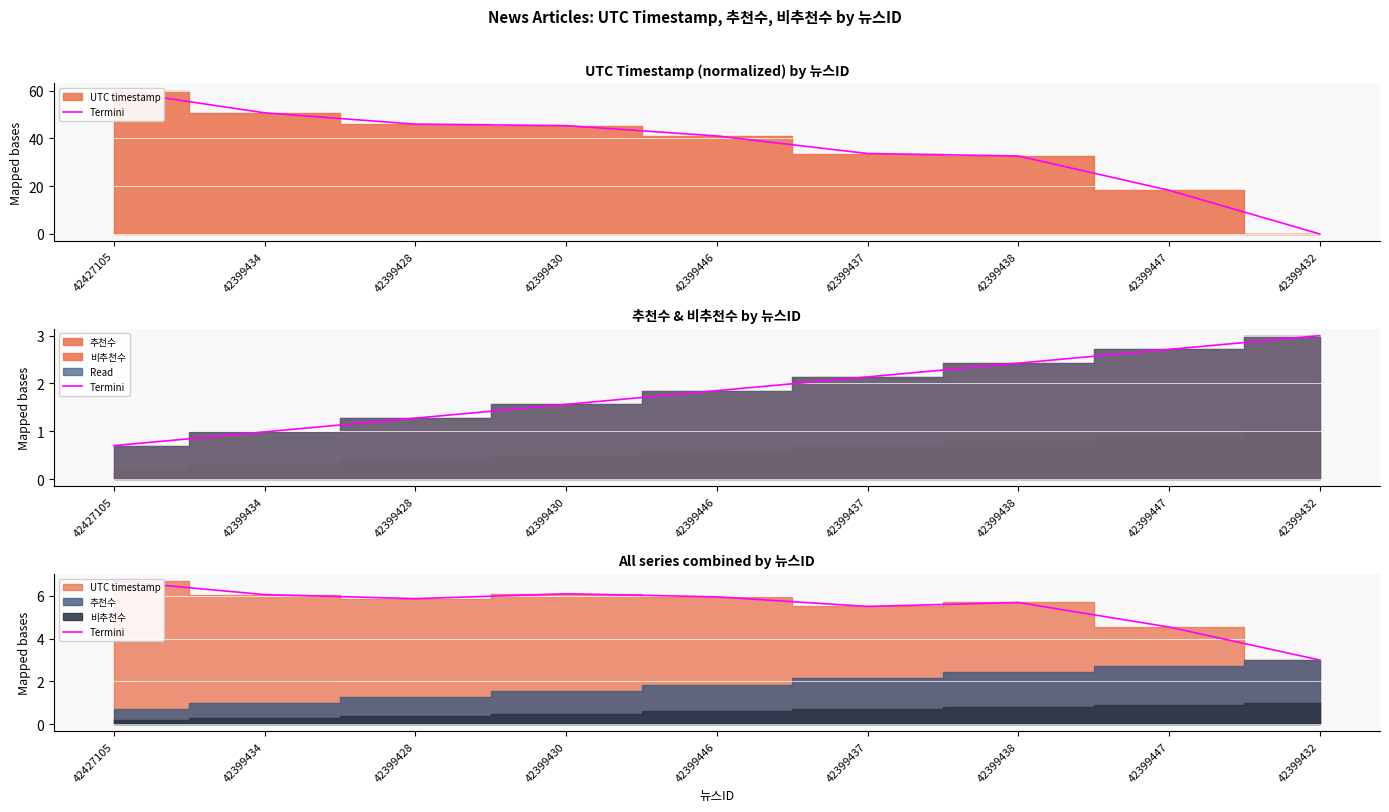

Is it true that the value at 42399438 is 8.3?

False